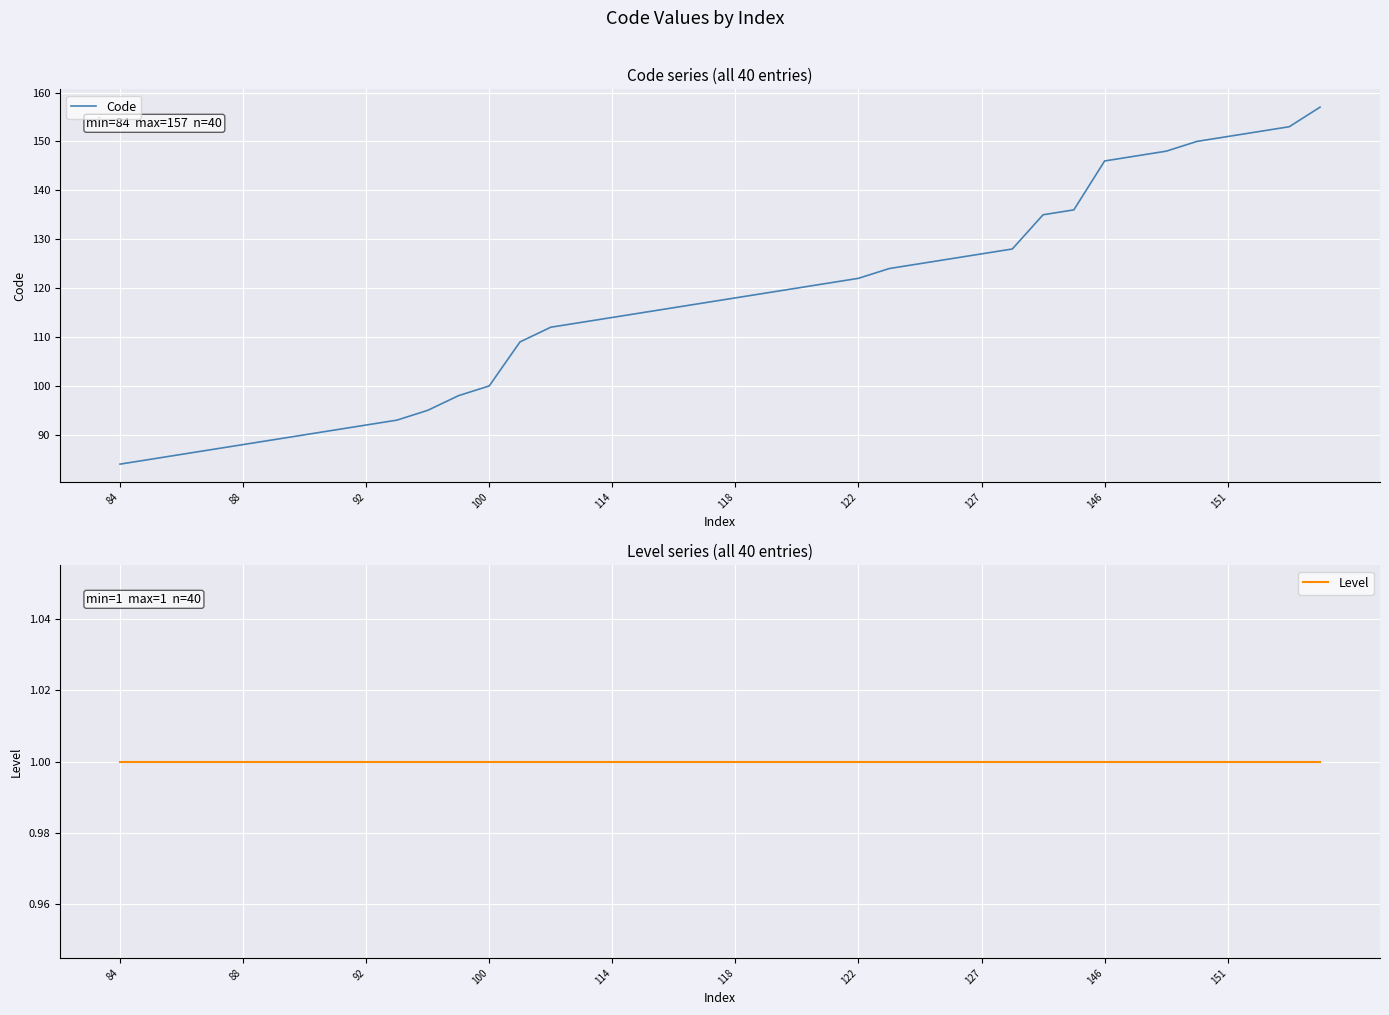

What position from the left is 84?

1